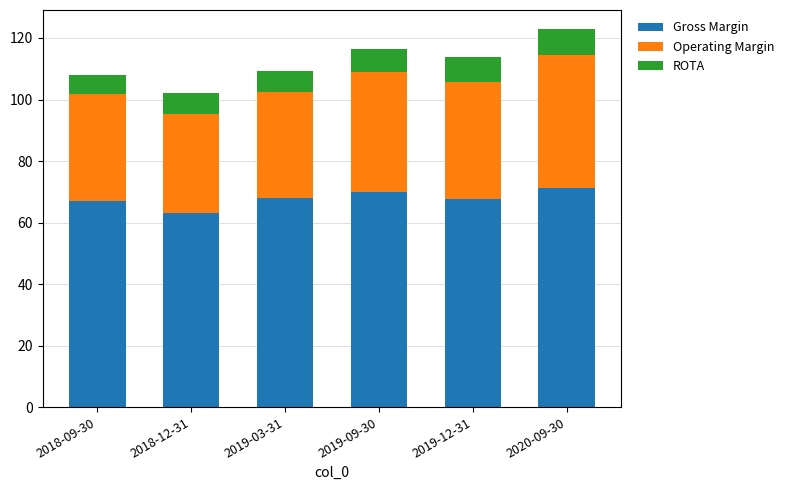

What is the total value across all series at 2019-09-30?

116.4